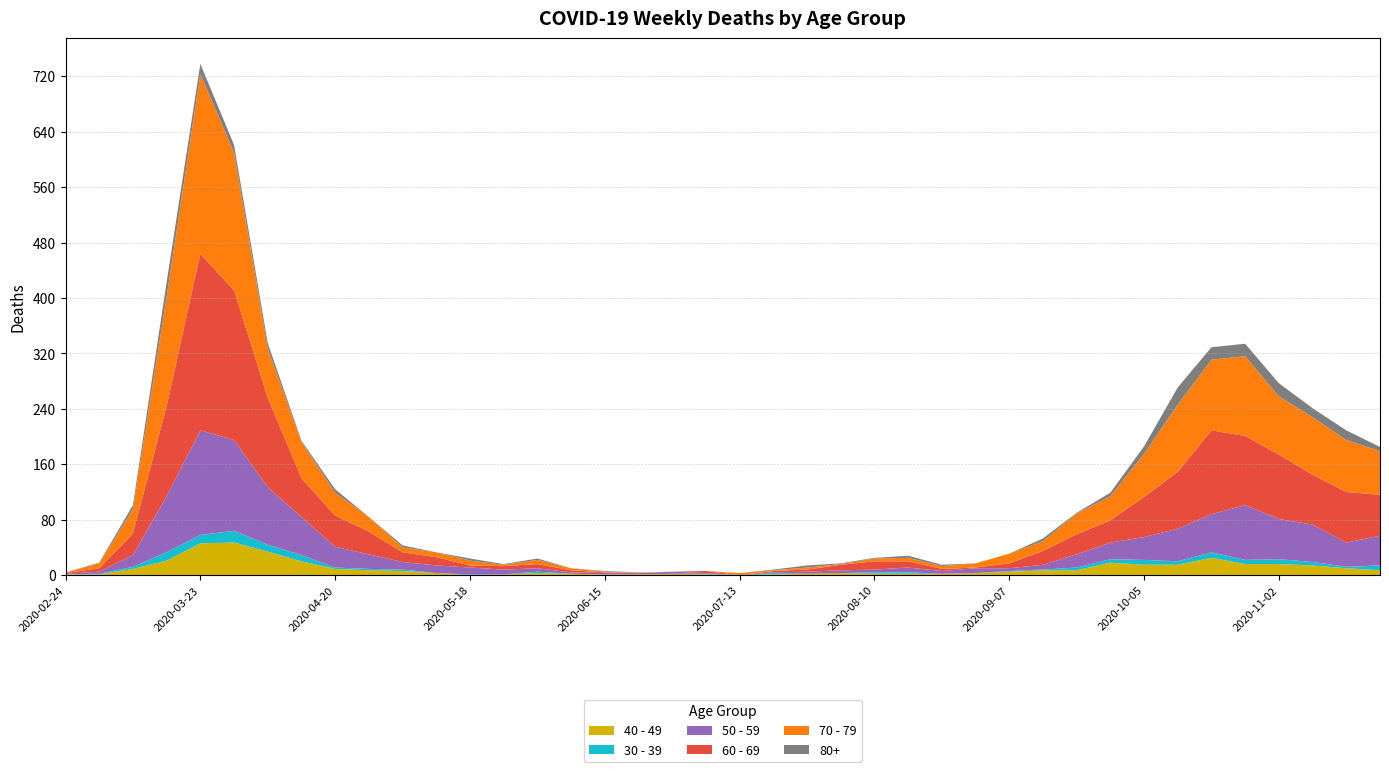

Reading left to right, what are all the values shown in this chart?

40 - 49: 1	1	9	21	46	47	34	20	9	7	6	3	0	1	3	2	1	1	2	1	0	1	2	3	2	2	2	3	5	7	7	18	15	15	25	16	16	14	10	7
30 - 39: 0	1	3	12	12	17	10	9	2	2	2	0	1	0	2	0	0	0	0	1	0	2	0	0	2	2	0	0	1	1	4	5	7	5	8	6	7	5	2	7
50 - 59: 1	3	17	81	151	131	83	55	30	21	11	11	10	7	5	2	2	2	3	1	0	1	3	4	4	7	4	7	4	7	19	24	33	47	55	79	58	54	35	43
60 - 69: 1	5	31	130	255	216	129	56	45	33	14	12	3	5	6	3	1	0	0	3	0	2	3	8	12	9	3	1	7	20	29	32	58	82	121	100	93	72	73	59
70 - 79: 1	7	35	158	259	199	71	52	33	21	7	7	7	2	6	3	1	1	0	0	3	1	3	1	4	5	4	6	14	14	30	35	62	97	102	115	84	83	75	63
80+: 0	1	6	21	15	11	8	2	5	0	3	0	3	1	2	0	1	0	0	0	0	1	3	1	1	3	2	0	0	4	1	5	11	25	18	18	19	13	14	6